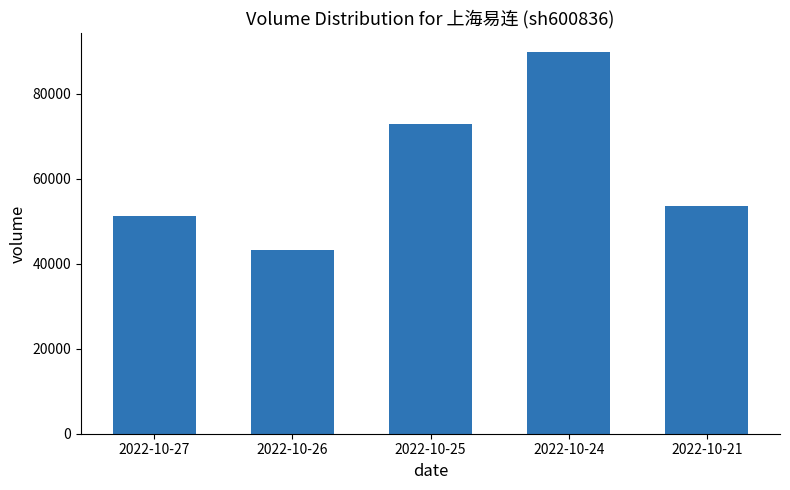

What is the change in value from 2022-10-25 to 2022-10-24?

+16912